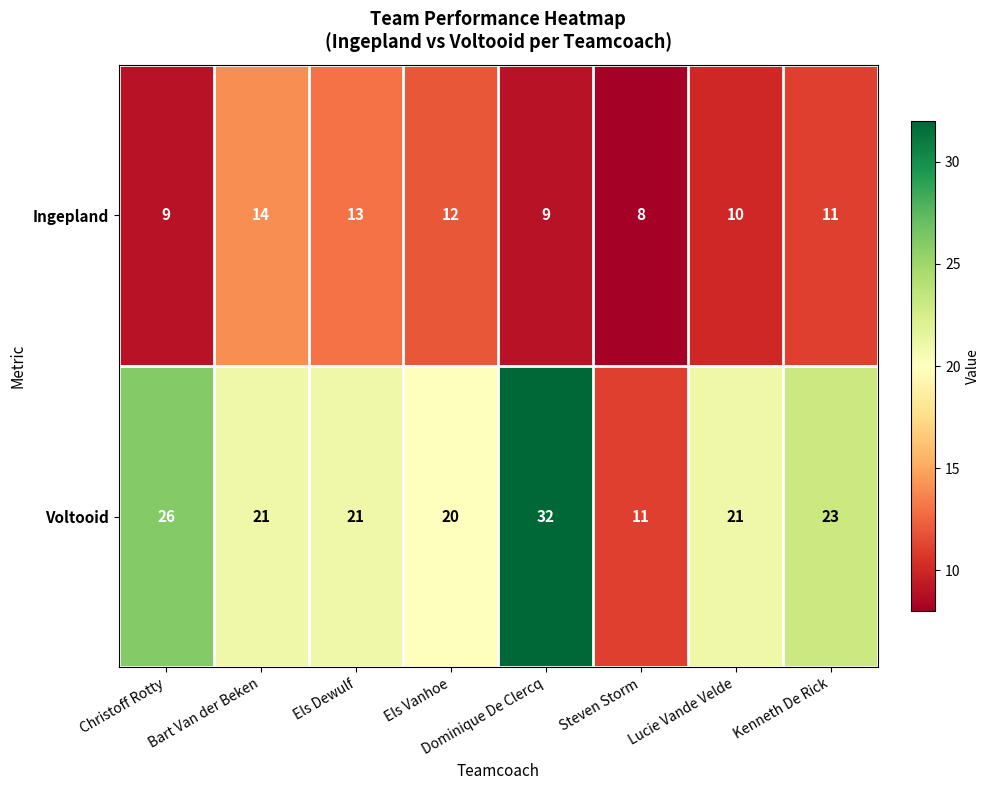

Is it true that Voltooid equals 8 at Els Dewulf?

False